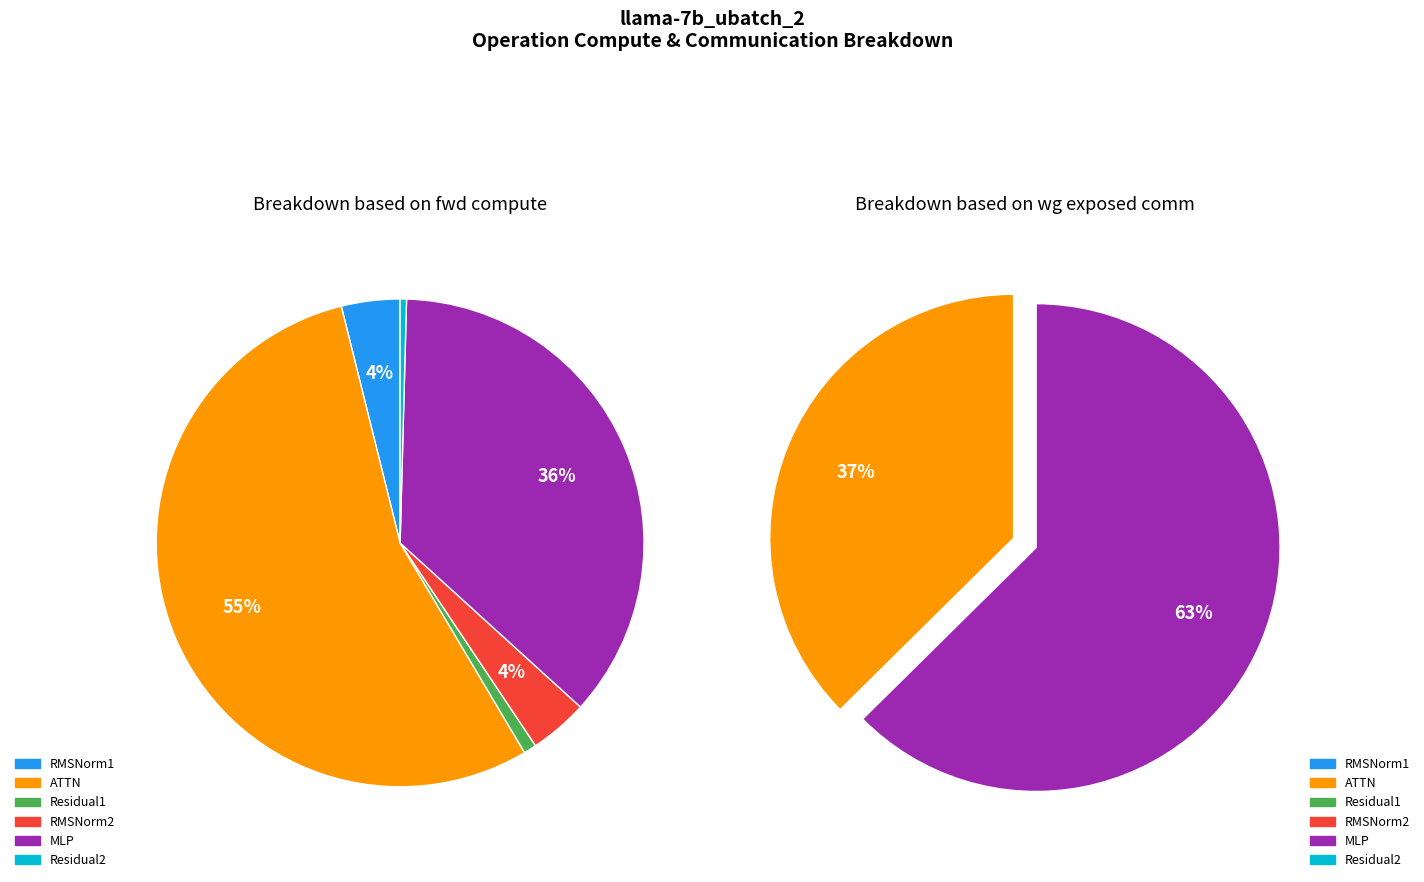

The RMSNorm2 slice represents 0% of the pie. True or false?

True